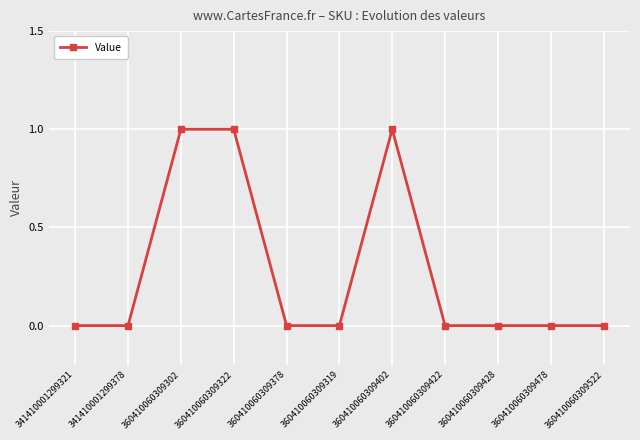

True or false: the data has more than 0 interior local peaks.

True